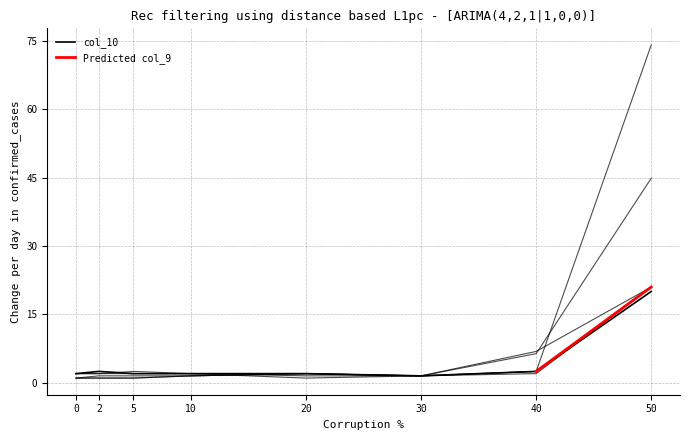

What is the minimum value shown in the chart?

1.0